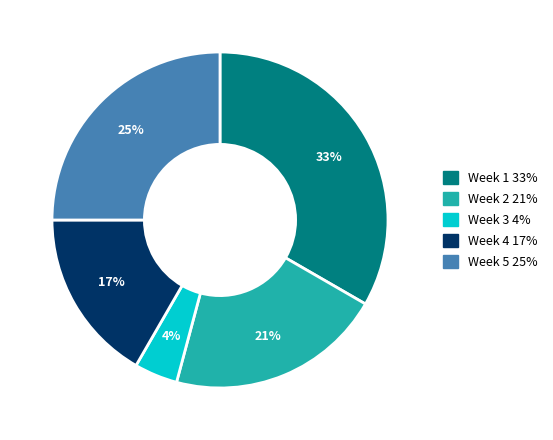

How many segments does this pie chart have?

5